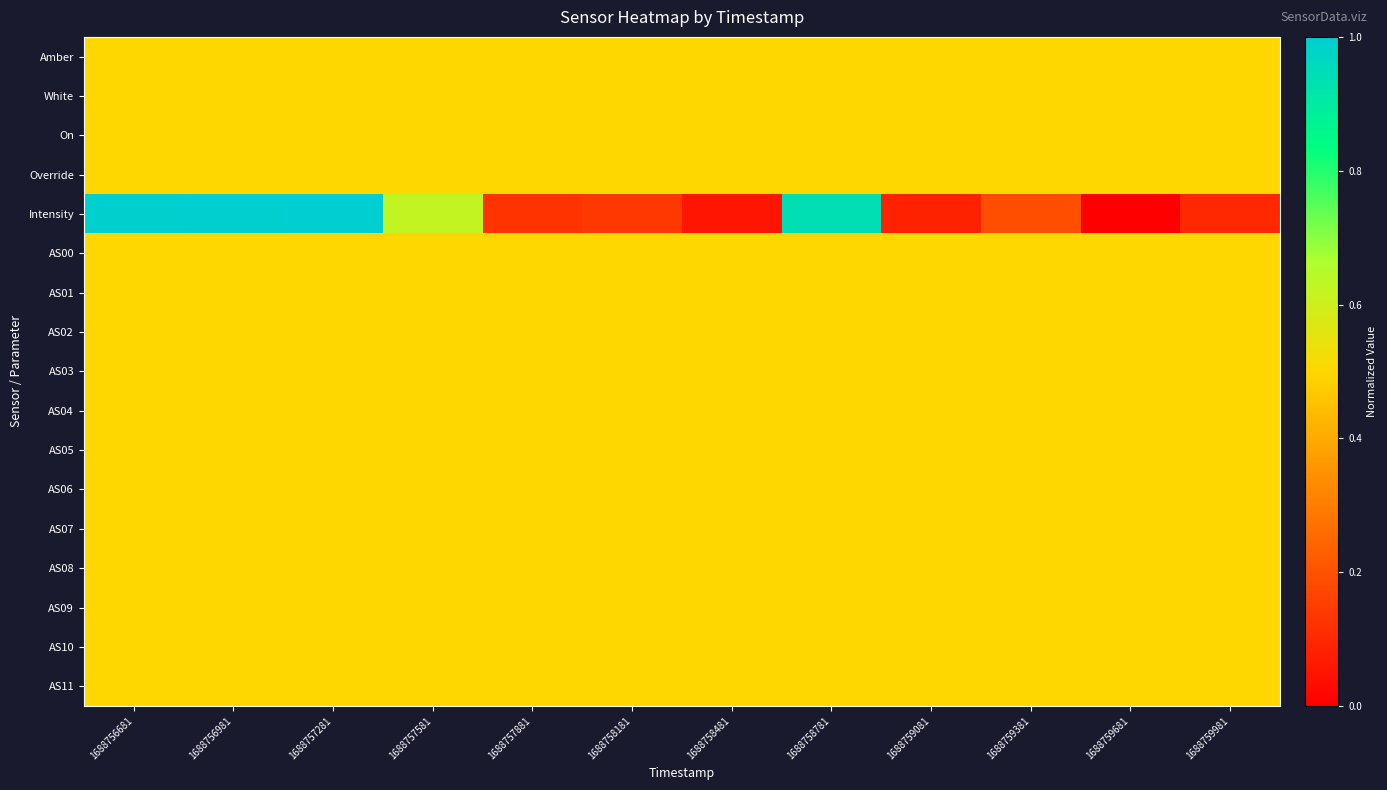

Reading left to right, extract all data points from this chart.

Amber: 1688756681=0.5	1688756981=0.5	1688757281=0.5	1688757581=0.5	1688757881=0.5	1688758181=0.5	1688758481=0.5	1688758781=0.5	1688759081=0.5	1688759381=0.5	1688759681=0.5	1688759981=0.5
White: 1688756681=0.5	1688756981=0.5	1688757281=0.5	1688757581=0.5	1688757881=0.5	1688758181=0.5	1688758481=0.5	1688758781=0.5	1688759081=0.5	1688759381=0.5	1688759681=0.5	1688759981=0.5
On: 1688756681=0.5	1688756981=0.5	1688757281=0.5	1688757581=0.5	1688757881=0.5	1688758181=0.5	1688758481=0.5	1688758781=0.5	1688759081=0.5	1688759381=0.5	1688759681=0.5	1688759981=0.5
Override: 1688756681=0.5	1688756981=0.5	1688757281=0.5	1688757581=0.5	1688757881=0.5	1688758181=0.5	1688758481=0.5	1688758781=0.5	1688759081=0.5	1688759381=0.5	1688759681=0.5	1688759981=0.5
Intensity: 1688756681=1.0	1688756981=1.0	1688757281=1.0	1688757581=0.6	1688757881=0.1	1688758181=0.1	1688758481=0.1	1688758781=0.9	1688759081=0.1	1688759381=0.2	1688759681=0.0	1688759981=0.1
AS00: 1688756681=0.5	1688756981=0.5	1688757281=0.5	1688757581=0.5	1688757881=0.5	1688758181=0.5	1688758481=0.5	1688758781=0.5	1688759081=0.5	1688759381=0.5	1688759681=0.5	1688759981=0.5
AS01: 1688756681=0.5	1688756981=0.5	1688757281=0.5	1688757581=0.5	1688757881=0.5	1688758181=0.5	1688758481=0.5	1688758781=0.5	1688759081=0.5	1688759381=0.5	1688759681=0.5	1688759981=0.5
AS02: 1688756681=0.5	1688756981=0.5	1688757281=0.5	1688757581=0.5	1688757881=0.5	1688758181=0.5	1688758481=0.5	1688758781=0.5	1688759081=0.5	1688759381=0.5	1688759681=0.5	1688759981=0.5
AS03: 1688756681=0.5	1688756981=0.5	1688757281=0.5	1688757581=0.5	1688757881=0.5	1688758181=0.5	1688758481=0.5	1688758781=0.5	1688759081=0.5	1688759381=0.5	1688759681=0.5	1688759981=0.5
AS04: 1688756681=0.5	1688756981=0.5	1688757281=0.5	1688757581=0.5	1688757881=0.5	1688758181=0.5	1688758481=0.5	1688758781=0.5	1688759081=0.5	1688759381=0.5	1688759681=0.5	1688759981=0.5
AS05: 1688756681=0.5	1688756981=0.5	1688757281=0.5	1688757581=0.5	1688757881=0.5	1688758181=0.5	1688758481=0.5	1688758781=0.5	1688759081=0.5	1688759381=0.5	1688759681=0.5	1688759981=0.5
AS06: 1688756681=0.5	1688756981=0.5	1688757281=0.5	1688757581=0.5	1688757881=0.5	1688758181=0.5	1688758481=0.5	1688758781=0.5	1688759081=0.5	1688759381=0.5	1688759681=0.5	1688759981=0.5
AS07: 1688756681=0.5	1688756981=0.5	1688757281=0.5	1688757581=0.5	1688757881=0.5	1688758181=0.5	1688758481=0.5	1688758781=0.5	1688759081=0.5	1688759381=0.5	1688759681=0.5	1688759981=0.5
AS08: 1688756681=0.5	1688756981=0.5	1688757281=0.5	1688757581=0.5	1688757881=0.5	1688758181=0.5	1688758481=0.5	1688758781=0.5	1688759081=0.5	1688759381=0.5	1688759681=0.5	1688759981=0.5
AS09: 1688756681=0.5	1688756981=0.5	1688757281=0.5	1688757581=0.5	1688757881=0.5	1688758181=0.5	1688758481=0.5	1688758781=0.5	1688759081=0.5	1688759381=0.5	1688759681=0.5	1688759981=0.5
AS10: 1688756681=0.5	1688756981=0.5	1688757281=0.5	1688757581=0.5	1688757881=0.5	1688758181=0.5	1688758481=0.5	1688758781=0.5	1688759081=0.5	1688759381=0.5	1688759681=0.5	1688759981=0.5
AS11: 1688756681=0.5	1688756981=0.5	1688757281=0.5	1688757581=0.5	1688757881=0.5	1688758181=0.5	1688758481=0.5	1688758781=0.5	1688759081=0.5	1688759381=0.5	1688759681=0.5	1688759981=0.5